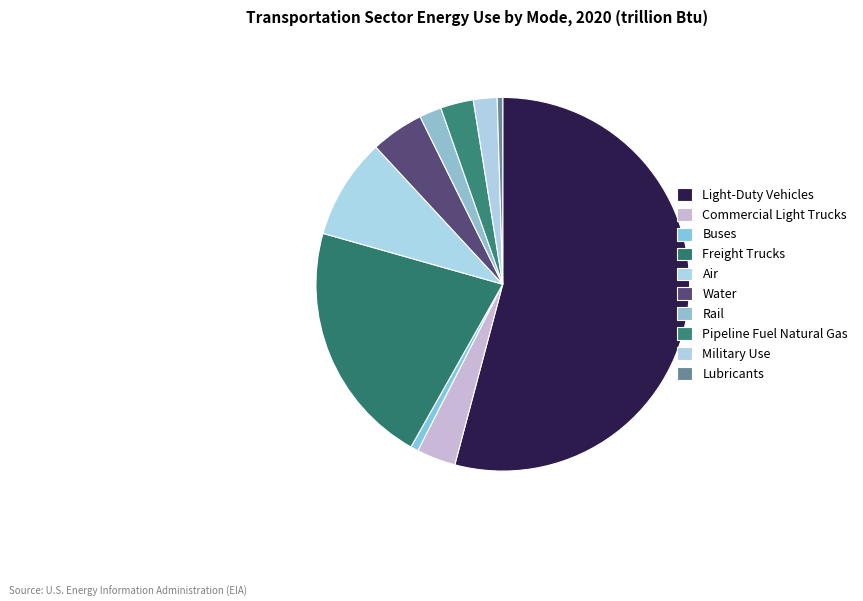

Is it true that Light-Duty Vehicles is 54% of the pie?

True